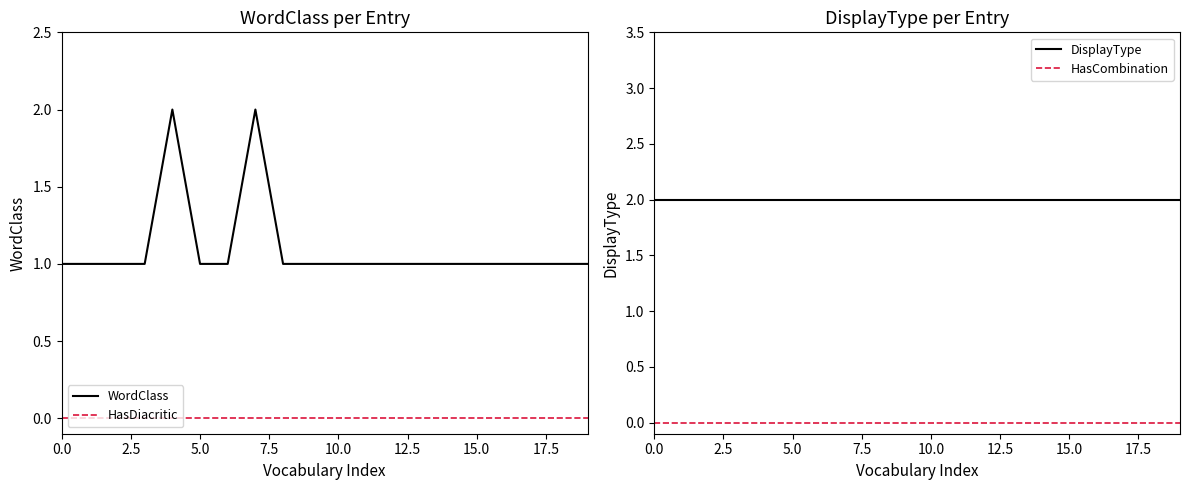

True or false: HasCombination has more than 2 interior local peaks.

False